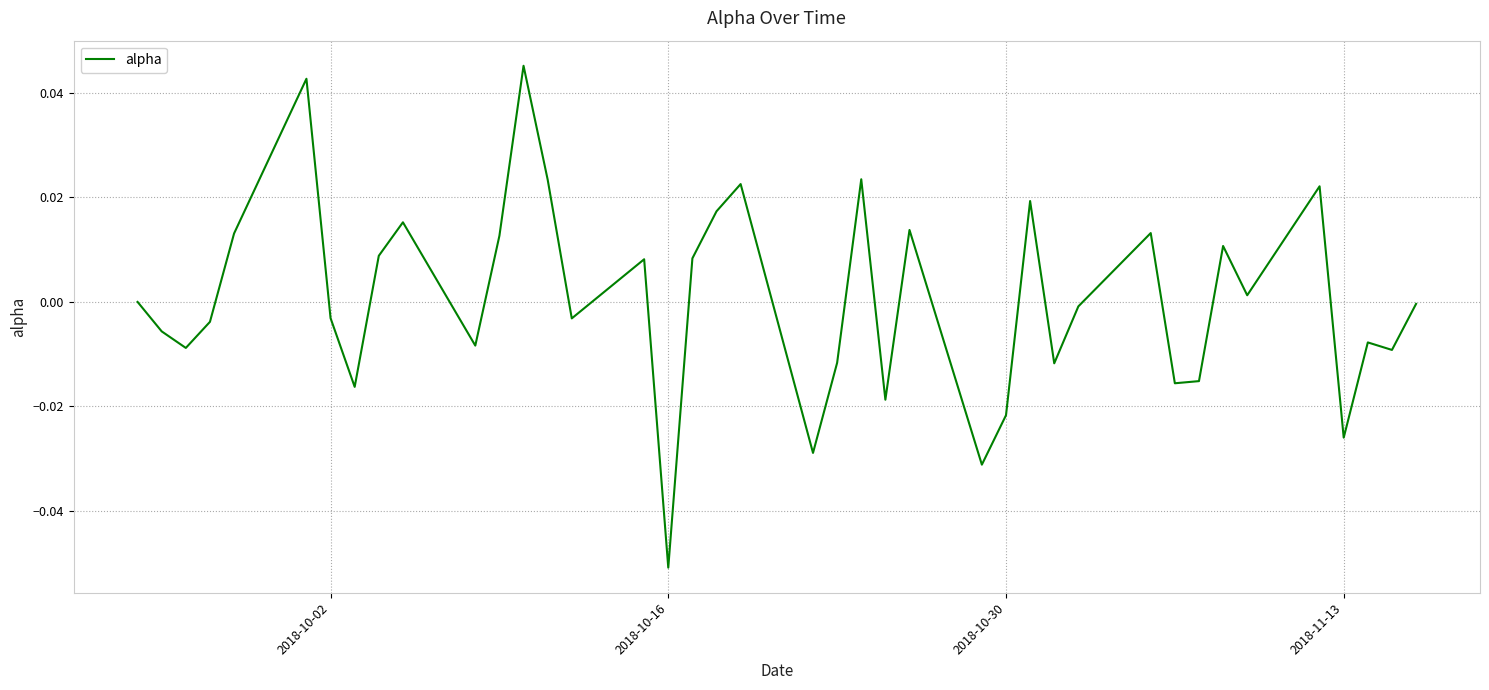

At which category does the chart reach its minimum across all series?

2018-10-16